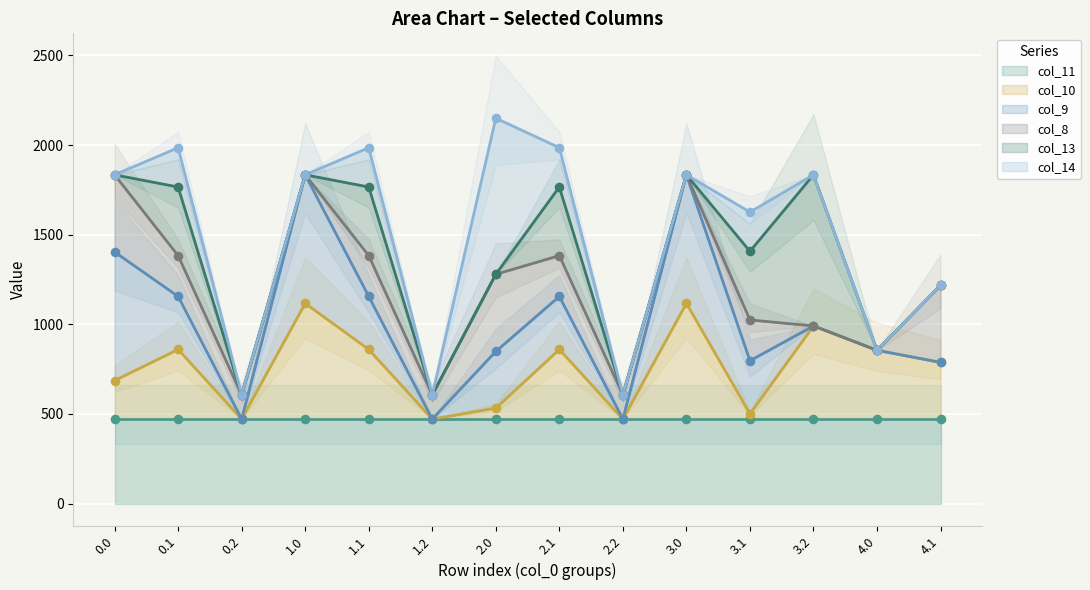

Which series contains the lowest Y value?

col_10